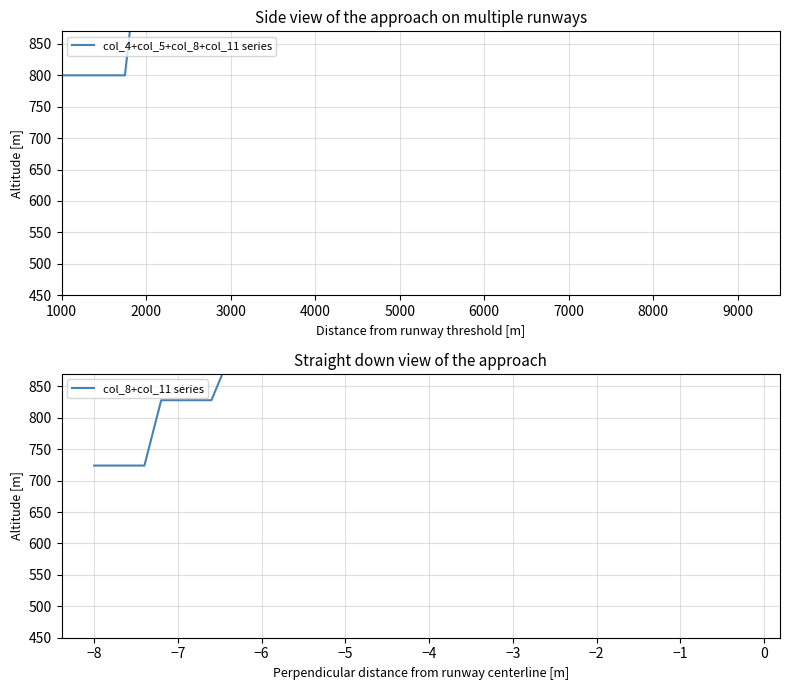

True or false: col_4+col_5+col_8+col_11 series and col_8+col_11 series cross at least once.

False